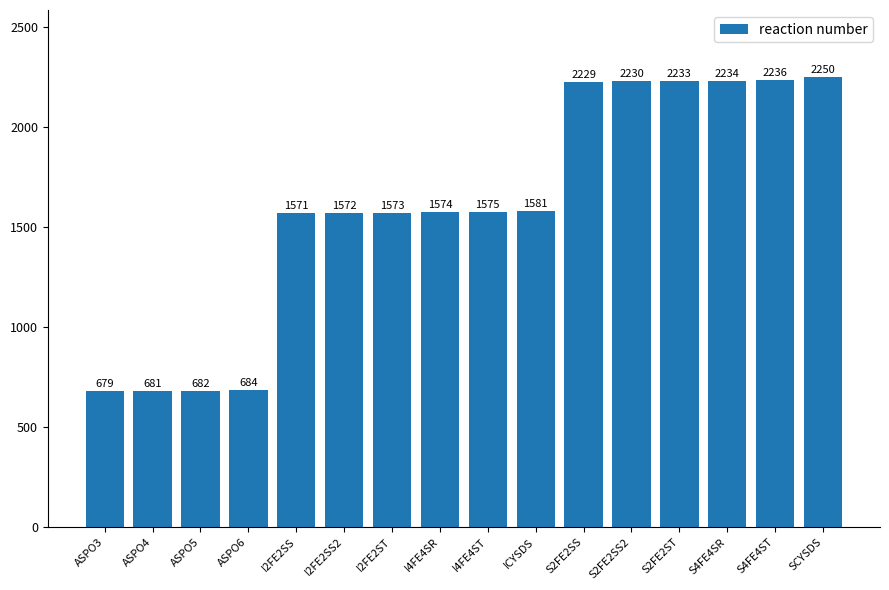

What is the change in value from I2FE2ST to ICYSDS?

+8